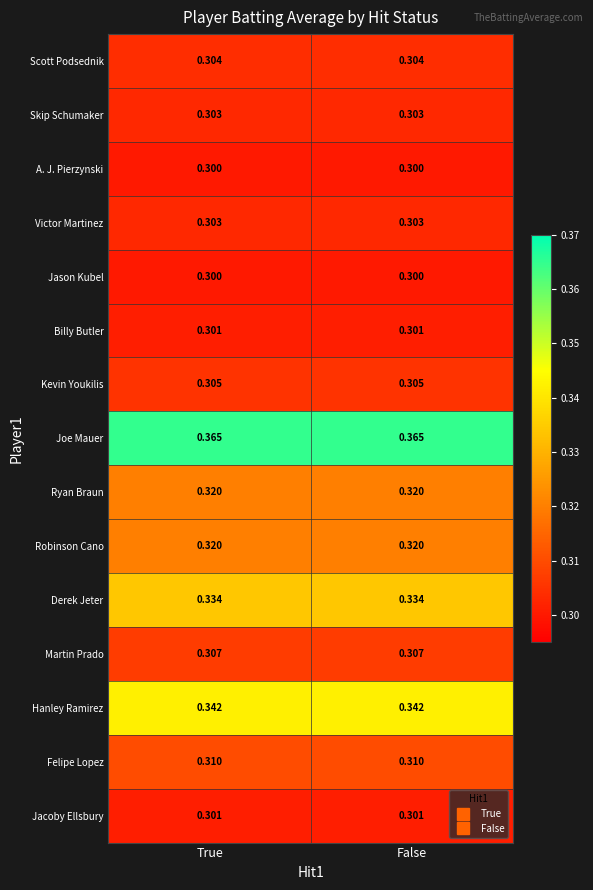

Between True and False, which series saw the biggest shift?

Scott Podsednik